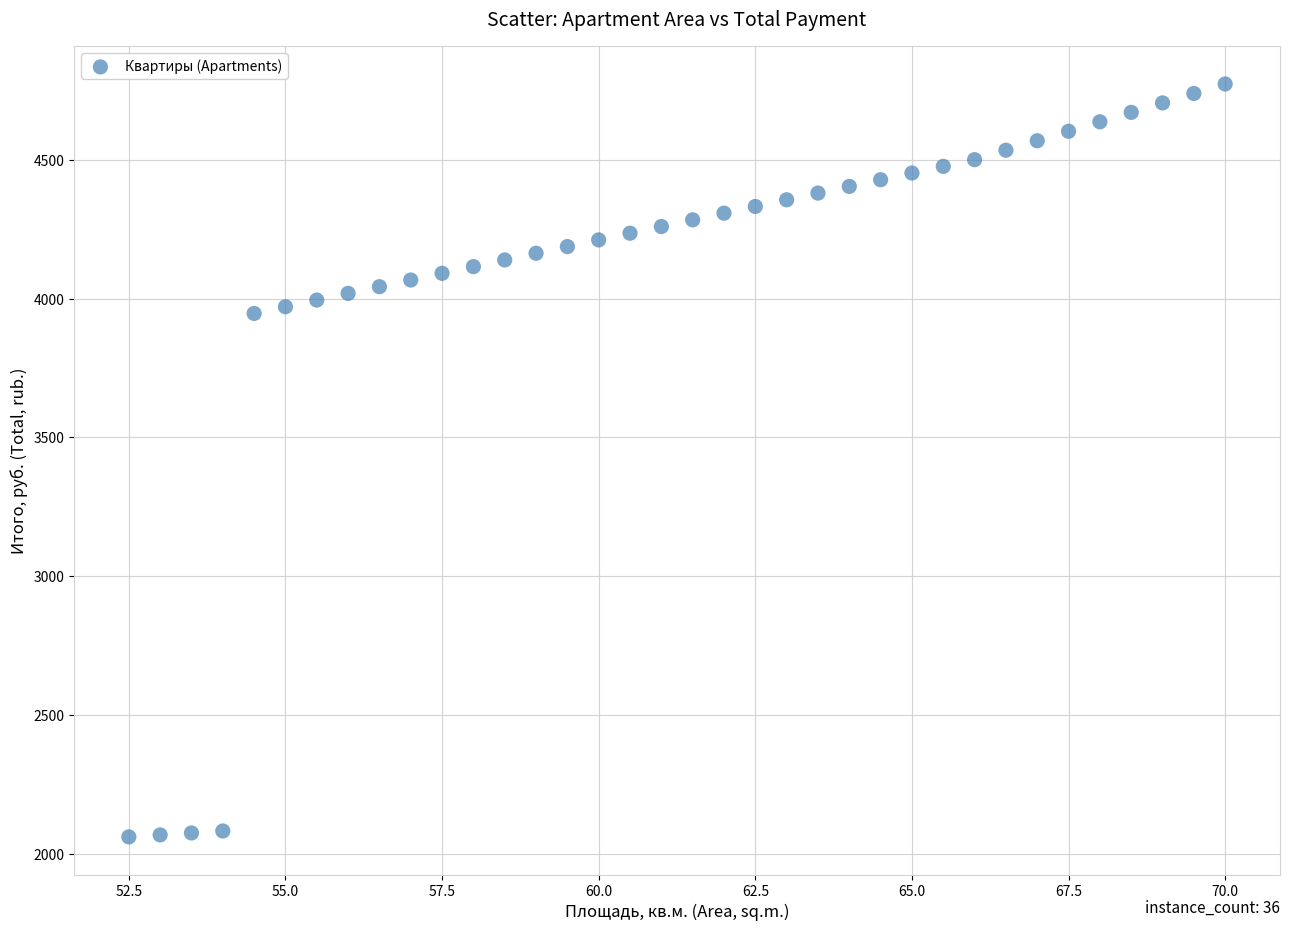

How many data points are displayed?

36